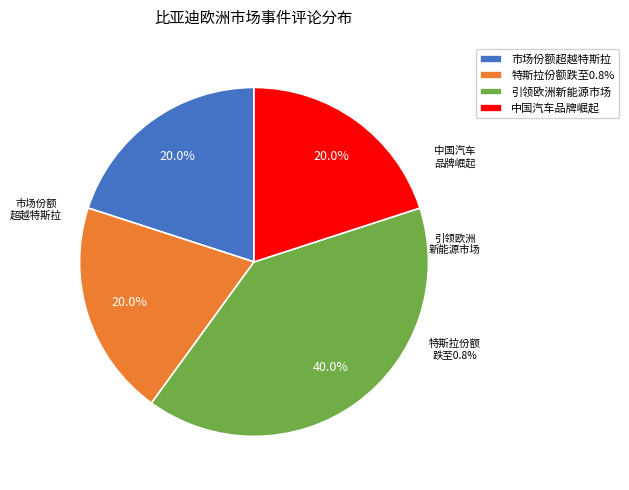

To the nearest percent, what is the difference between the largest and smallest slice percentages?

20%